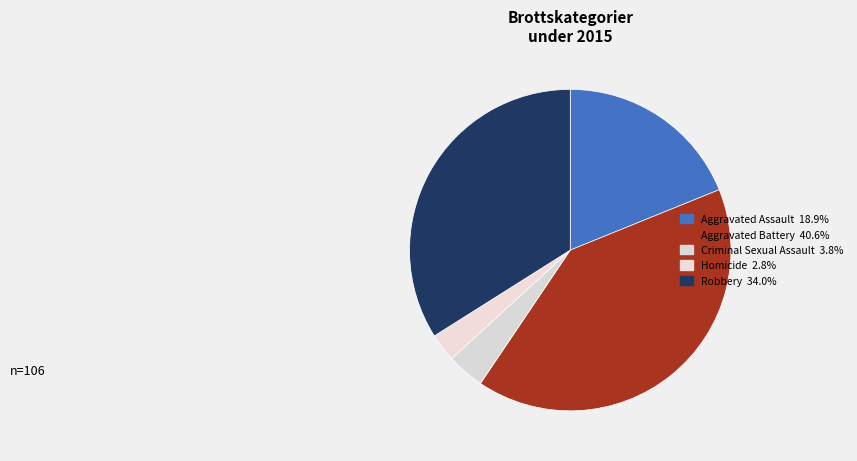

Is there a majority slice in this chart?

No